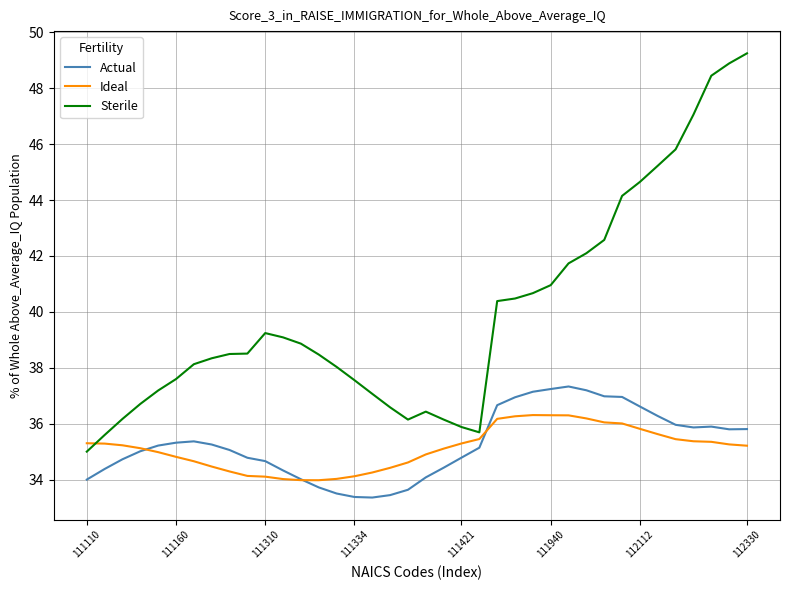

Count the number of categories in the chart.

38